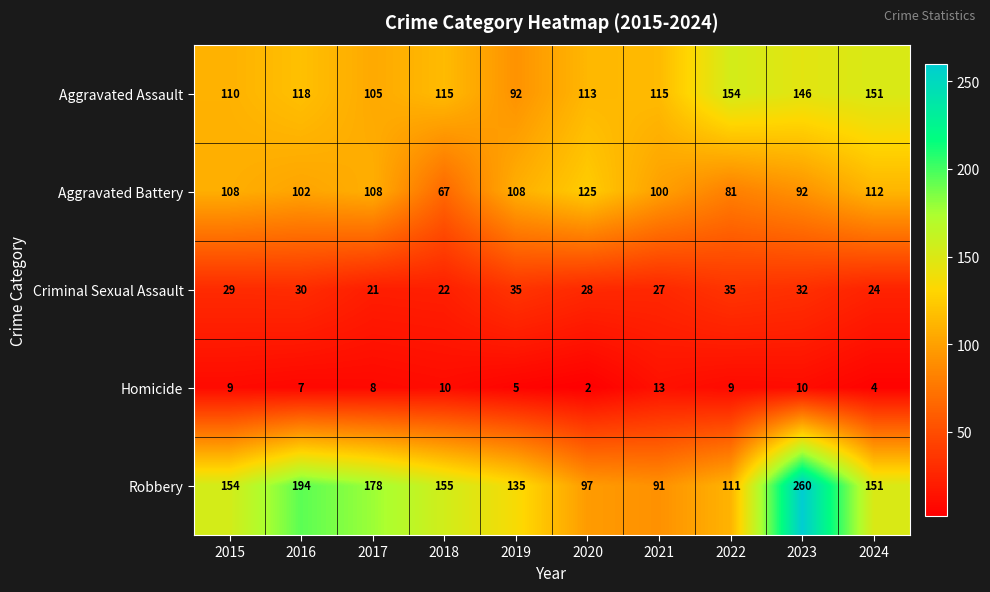

What is the sum of all Homicide values?

77